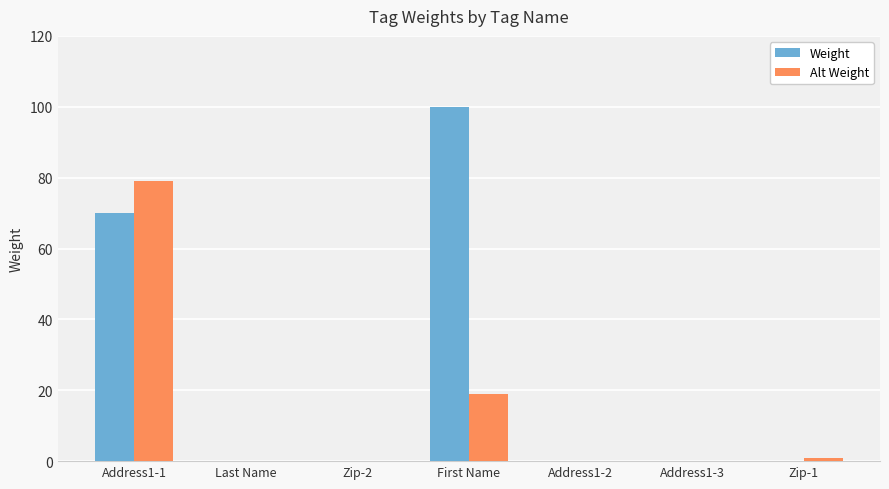

Reading right to left, what are all the values shown in this chart?

Weight: 0	0	0	100	0	0	70
Alt Weight: 1	0	0	19	0	0	79